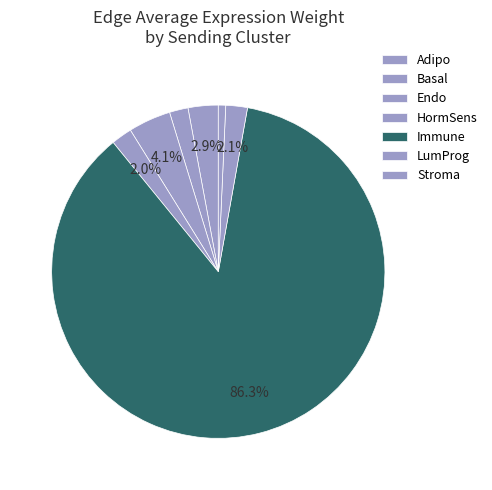

How many slices are in this pie chart?

7